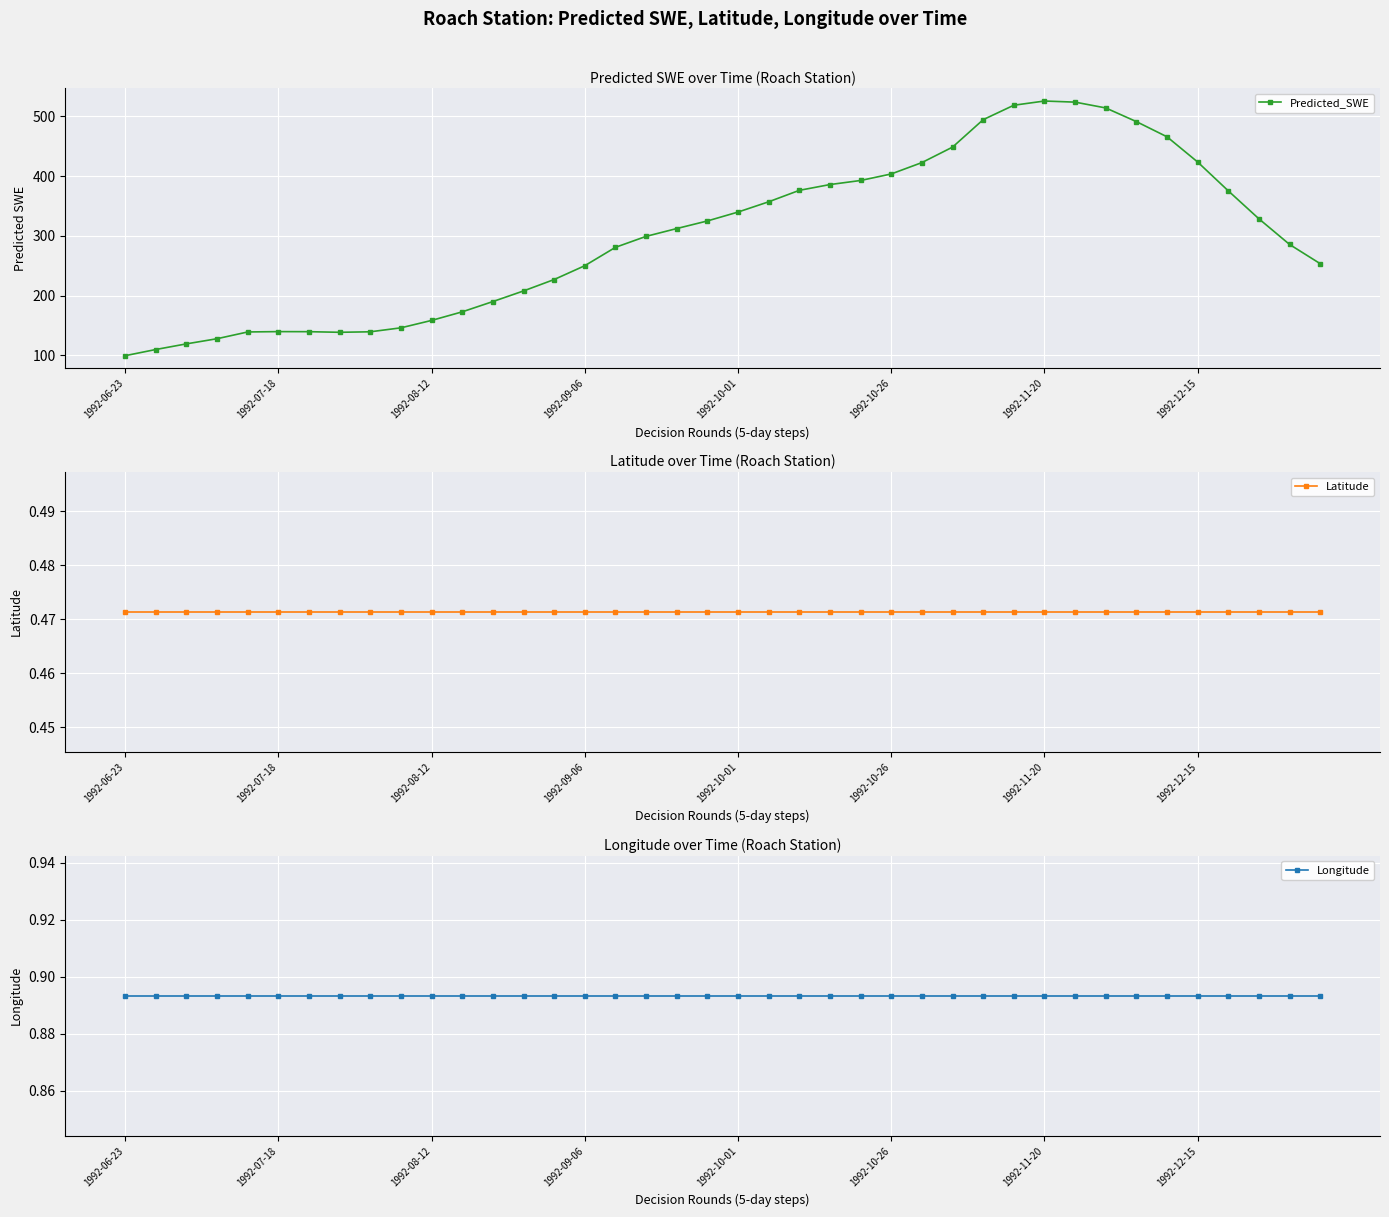

What are all the series names shown in the legend?

Predicted_SWE, Latitude, Longitude